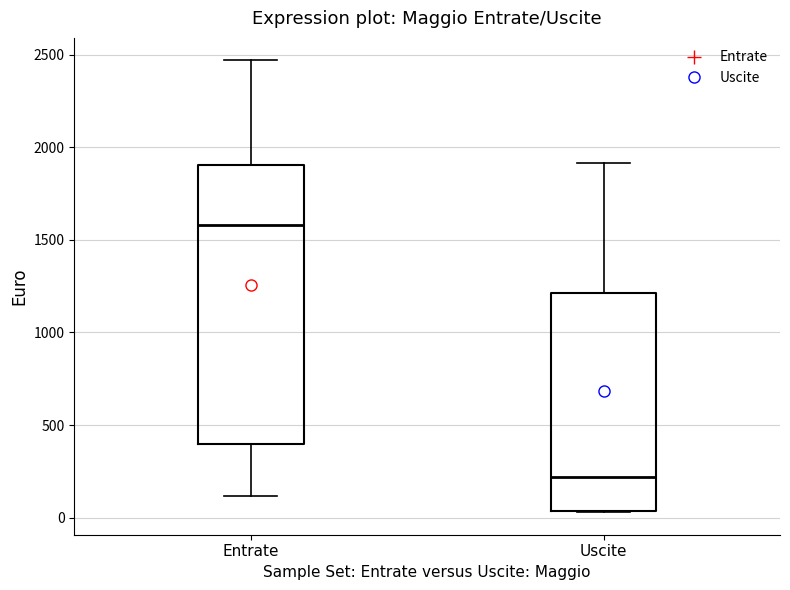

Where does the upper whisker of the box for Uscite end on the y-axis? The values are not printed on the chart, so give them approximately, as read against the axis.

1900